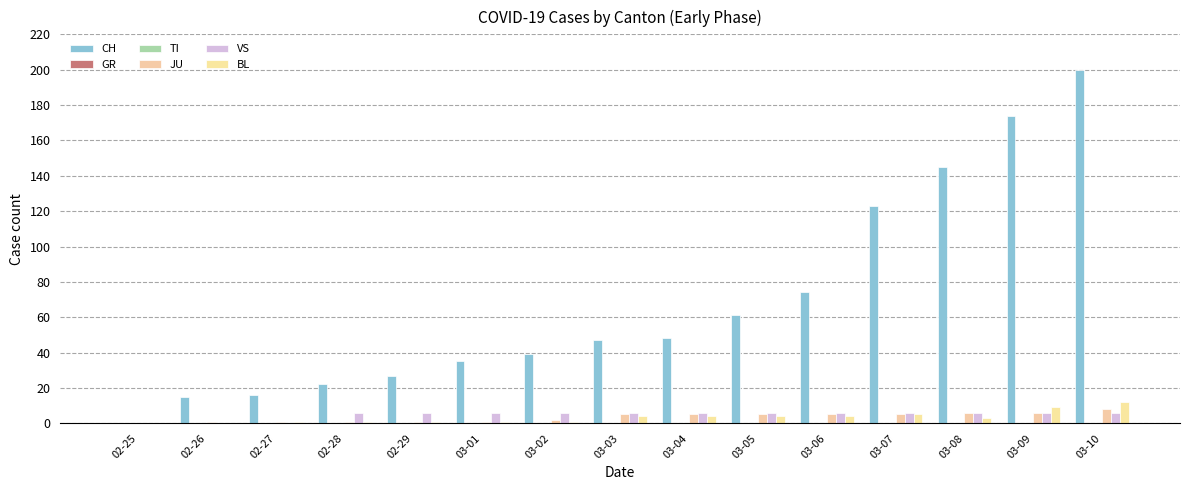

How many categories are shown in the chart?

15